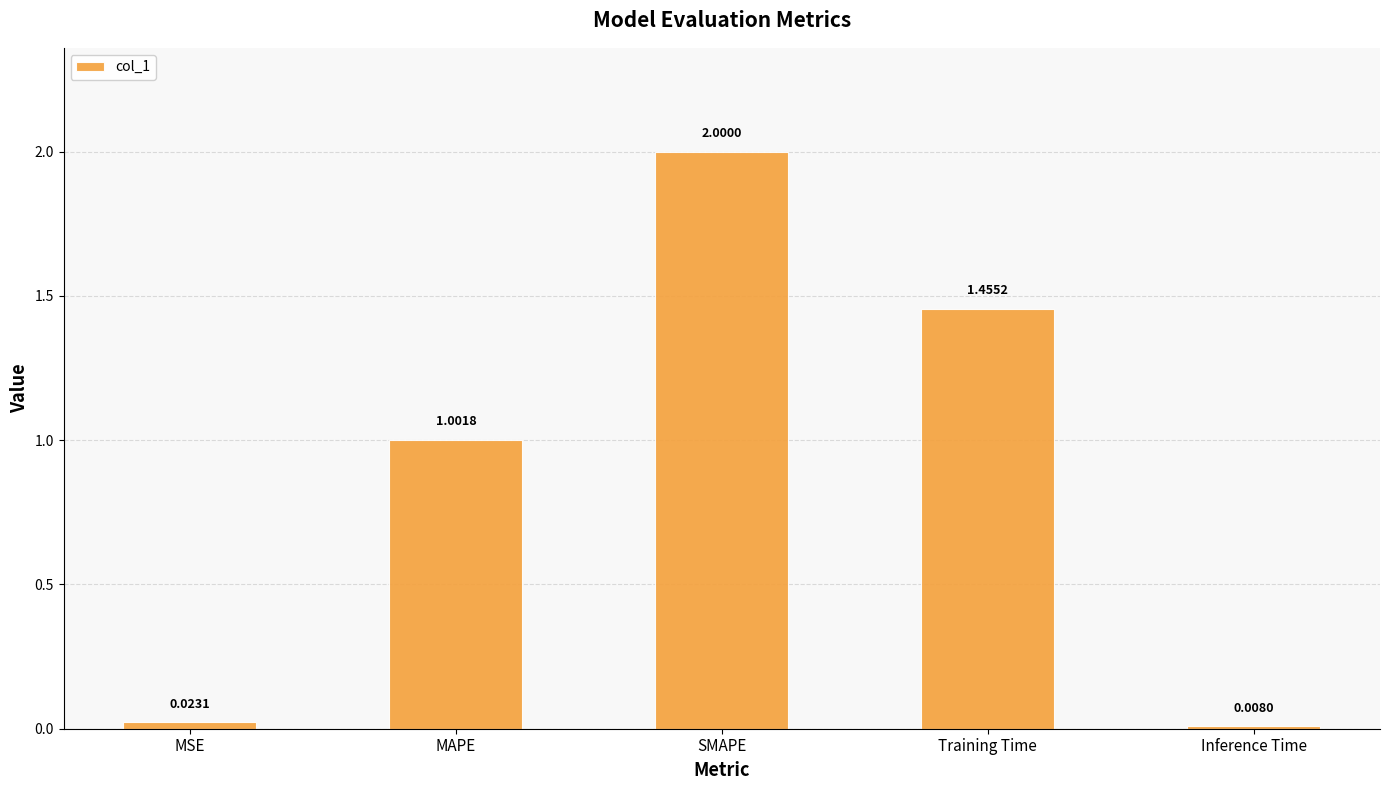

How many data points does each series have?

5